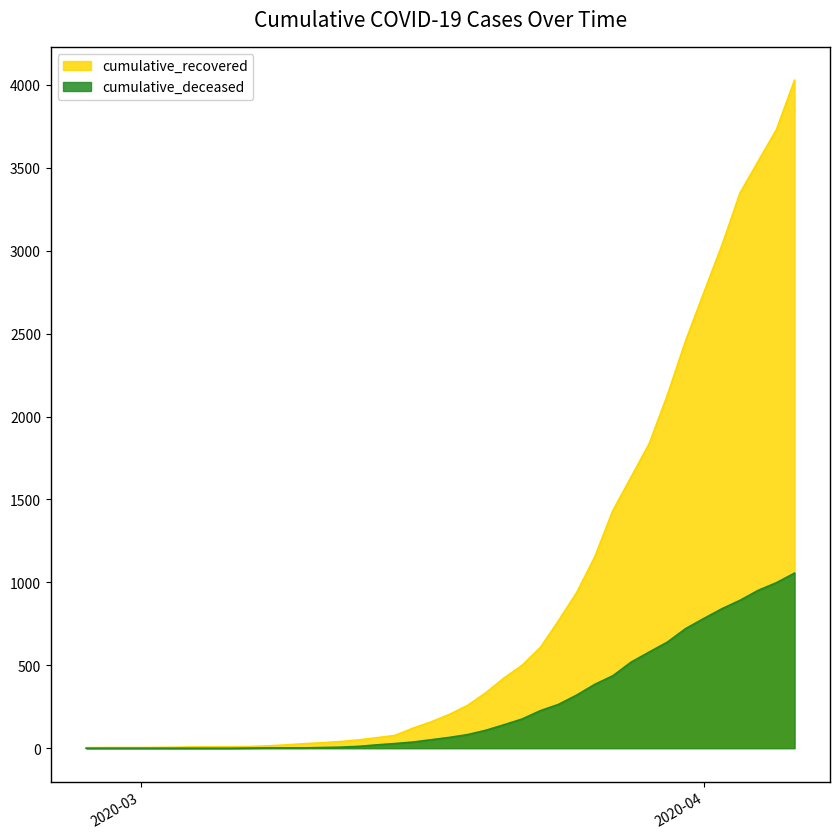

At which label does cumulative_recovered first exceed 204?

2020-03-19